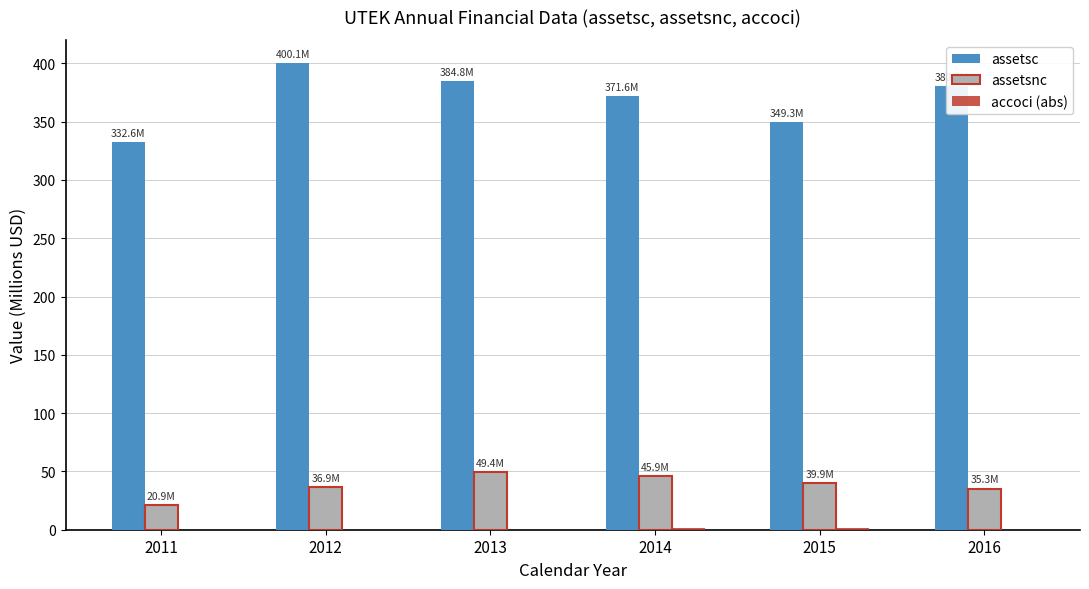

Which series has the largest total across all categories?

assetsc